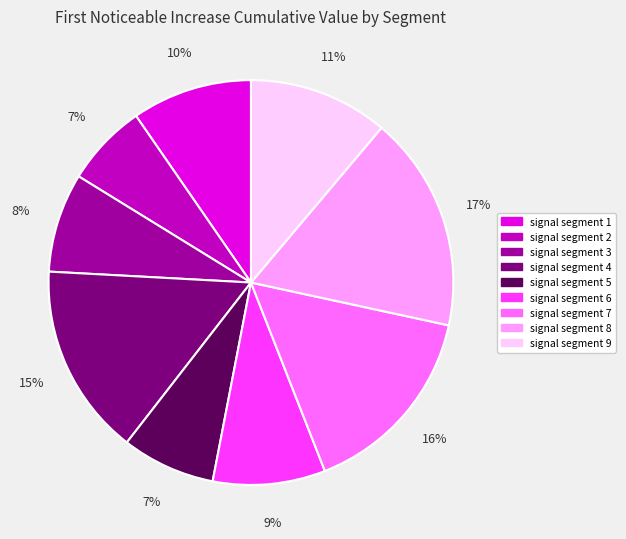

Is the sum of signal segment 1 and signal segment 4 greater than half?

No